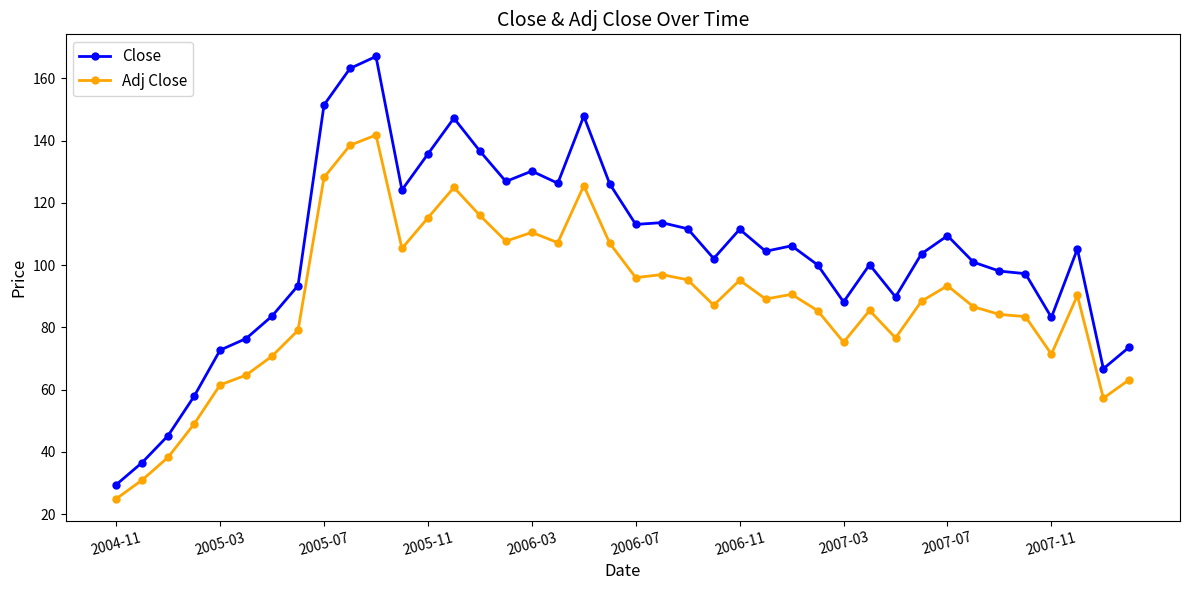

Which series has the widest spread of values?

Close